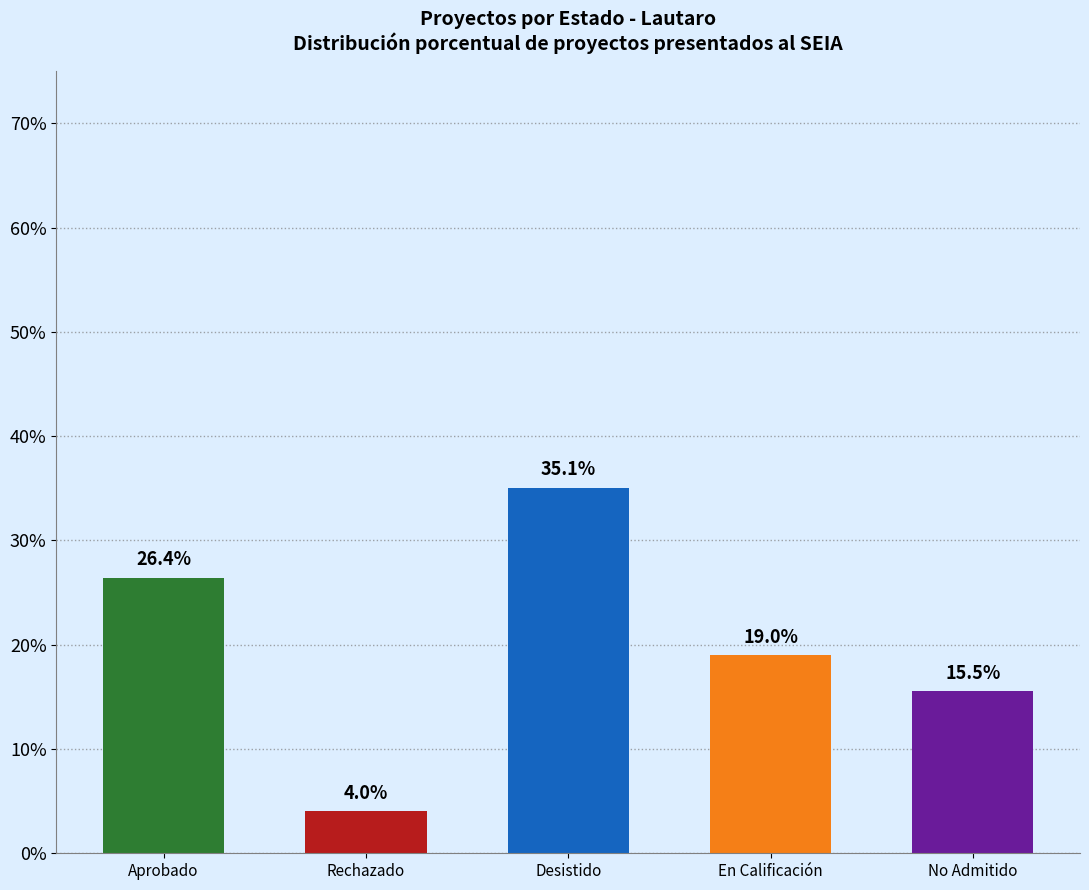

Rank the categories by value from highest to lowest.

Desistido, Aprobado, En Calificación, No Admitido, Rechazado